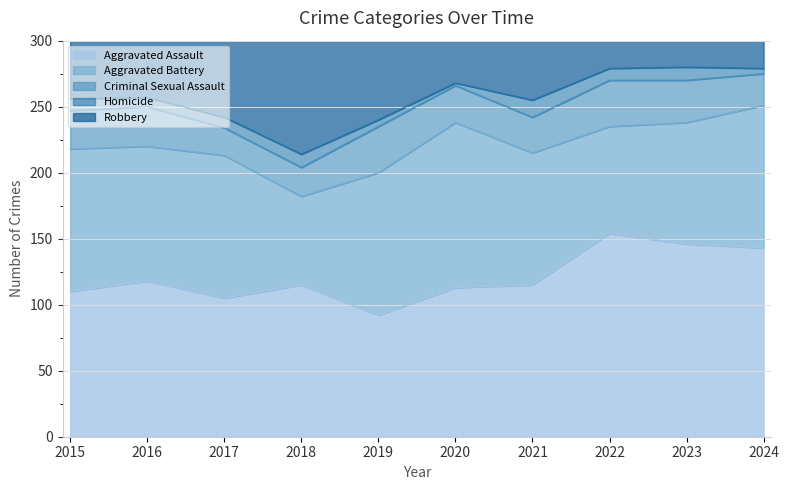

Reading left to right, list all the values displayed in this chart.

Aggravated Assault: 110	118	105	115	92	113	115	154	146	143
Aggravated Battery: 108	102	108	67	108	125	100	81	92	108
Criminal Sexual Assault: 29	30	21	22	35	28	27	35	32	24
Homicide: 9	7	8	10	5	2	13	9	10	4
Robbery: 154	194	178	155	135	97	91	111	260	140